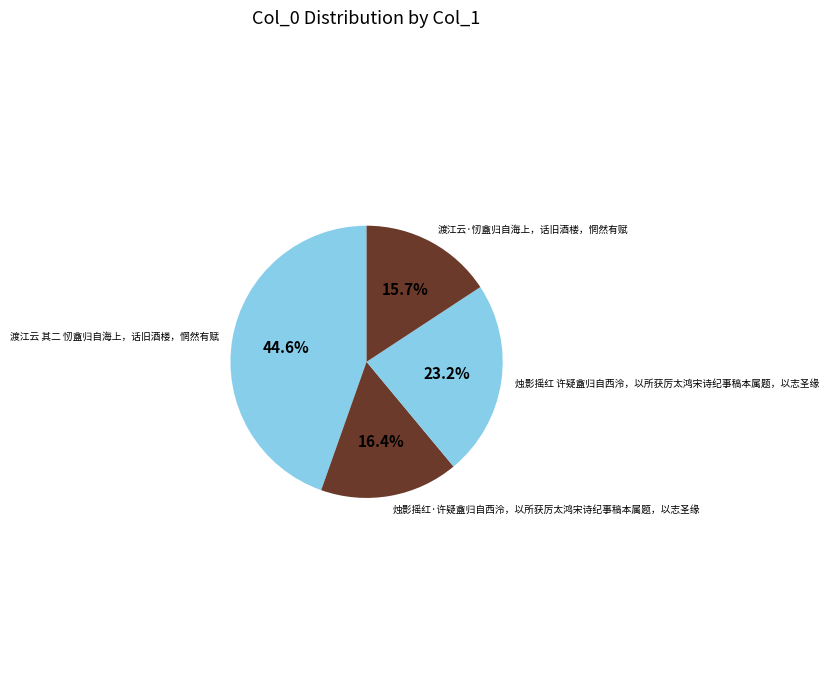

How many segments does this pie chart have?

4